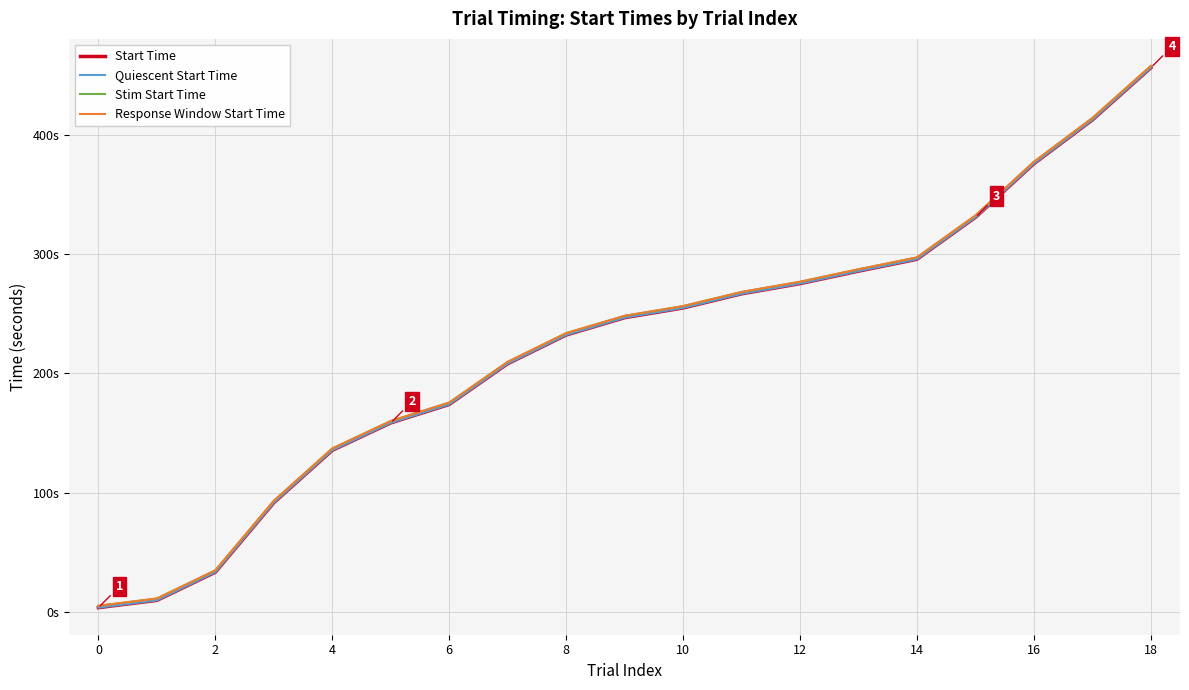

Does the chart have visible grid lines?

Yes